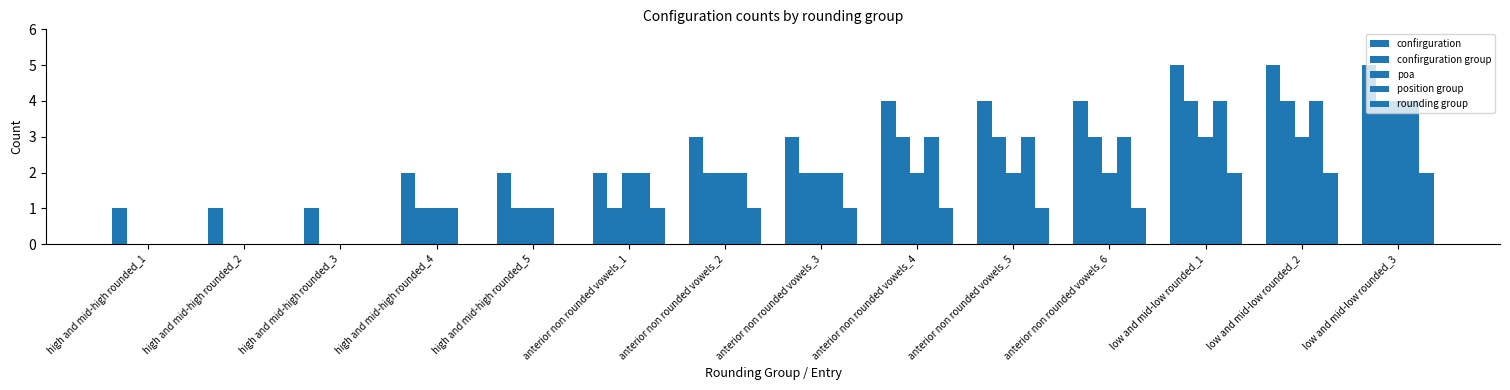

Are the bars horizontal?

No